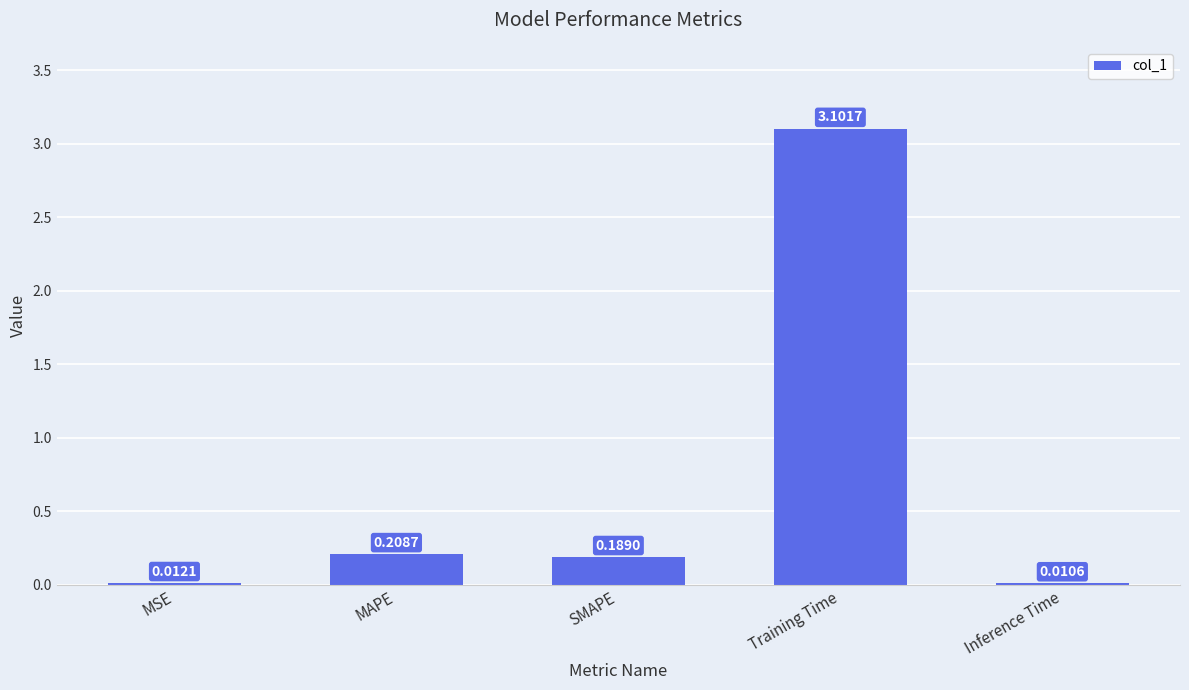

What is the sum of all values?

3.5